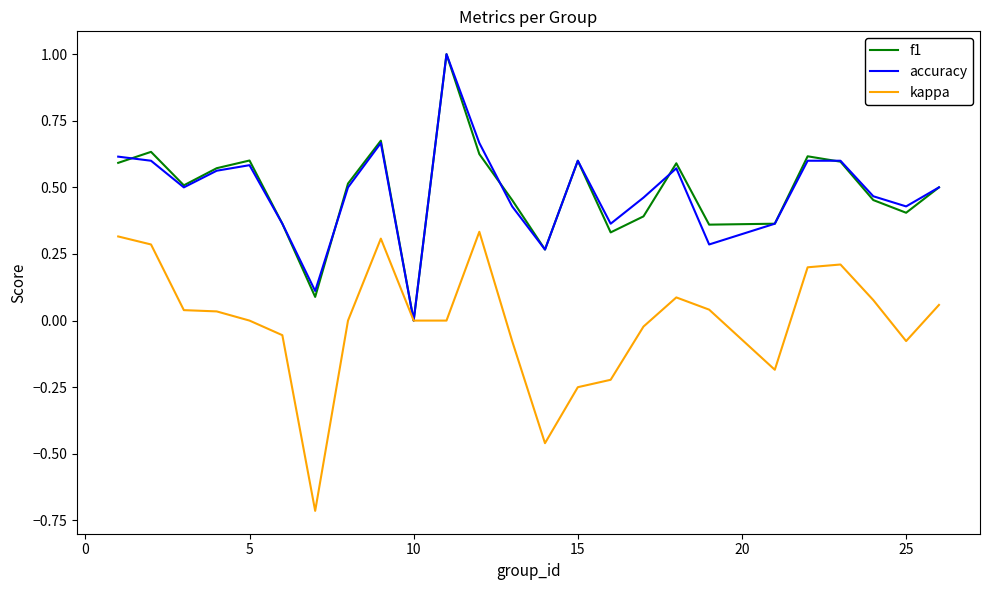

What are all the series names shown in the legend?

f1, accuracy, kappa